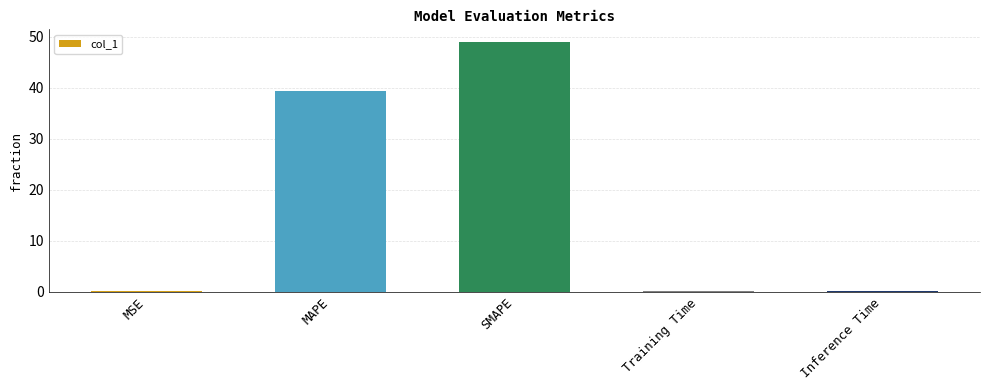

Where is the data nearest to the value 24?

MAPE